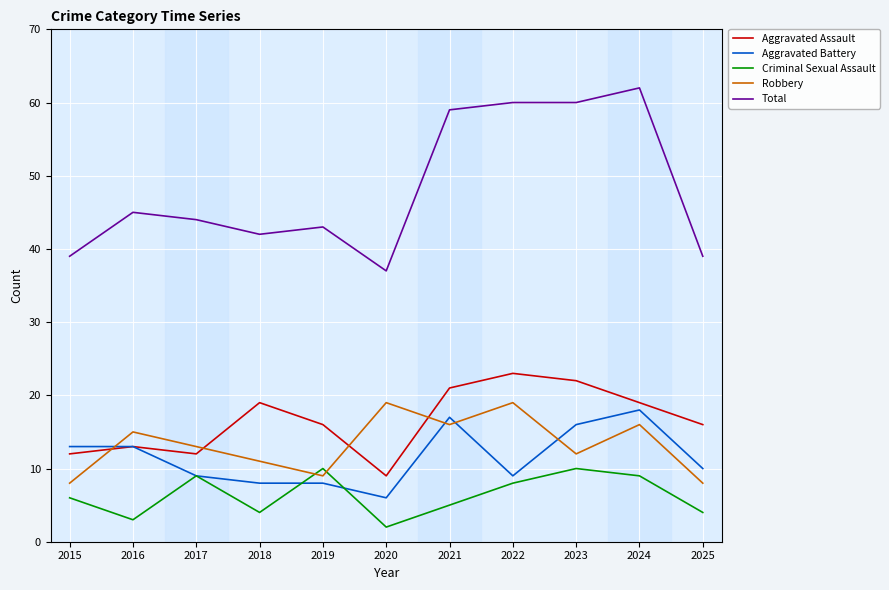

True or false: Total has more than 1 interior local peaks.

True